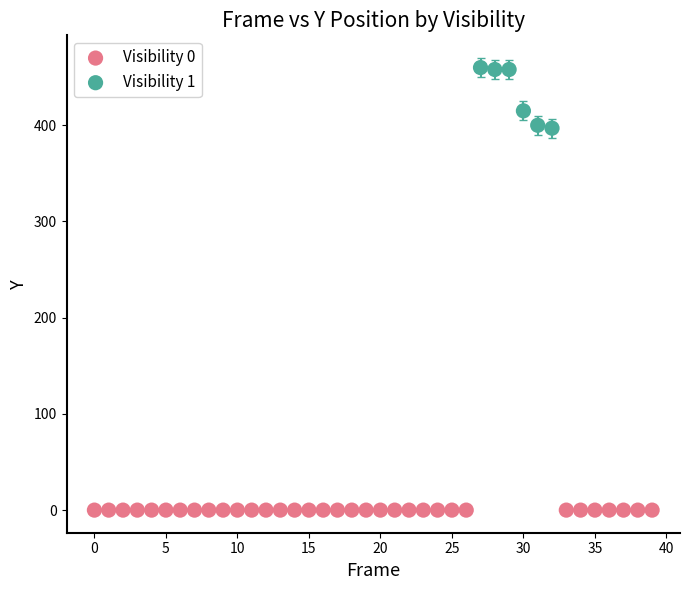

Which series reaches the maximum Y coordinate?

Visibility 1